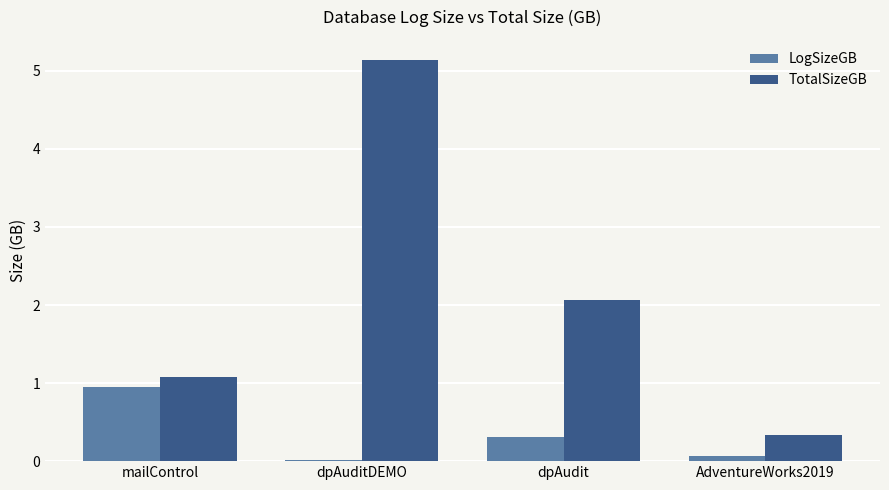

Read the TotalSizeGB value at dpAudit.

2.1